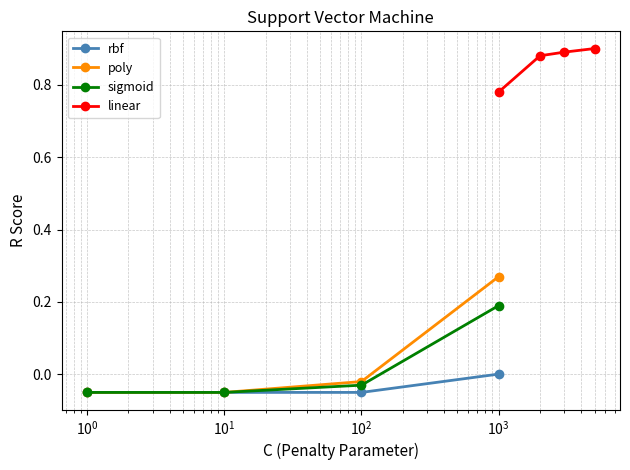

Reading left to right, transcribe all the data shown in this chart.

rbf: -0.1	-0.1	-0.1	0.0
poly: -0.1	-0.1	-0.0	0.3
sigmoid: -0.1	-0.1	-0.0	0.2
linear: 0.8	0.9	0.9	0.9